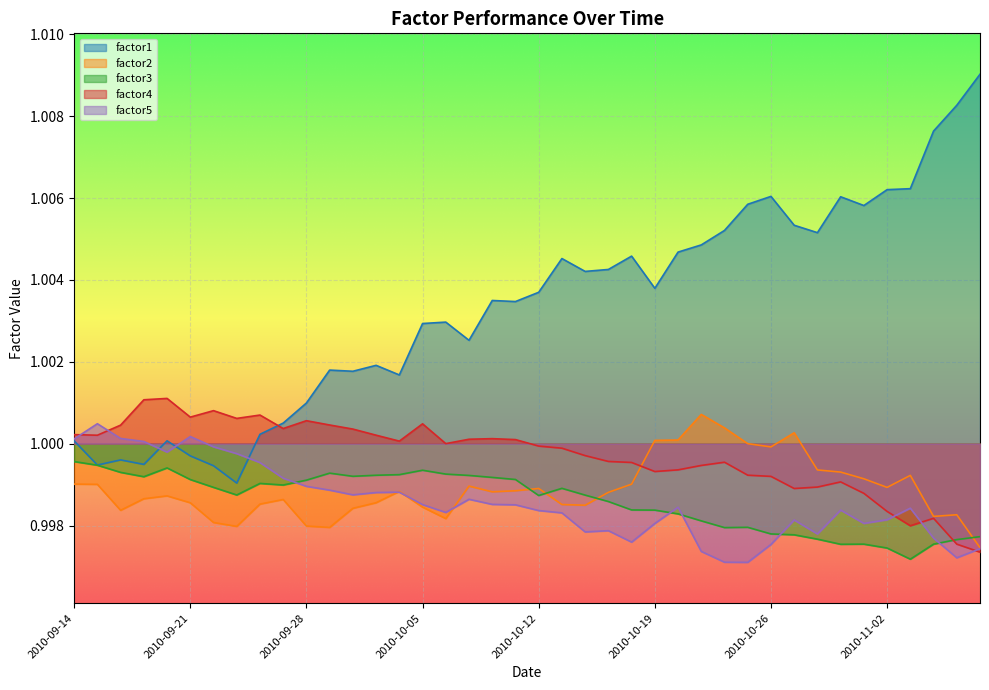

How many distinct data groups are displayed?

5